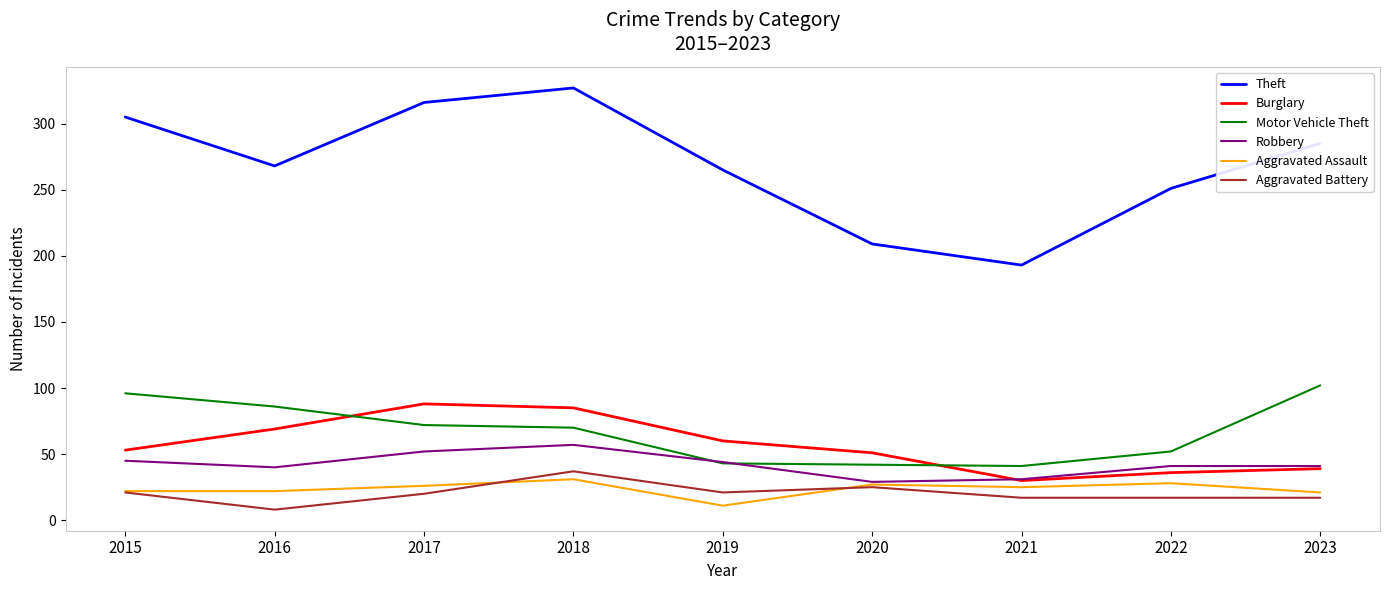

What is the difference between the highest and lowest values at 2016?

260